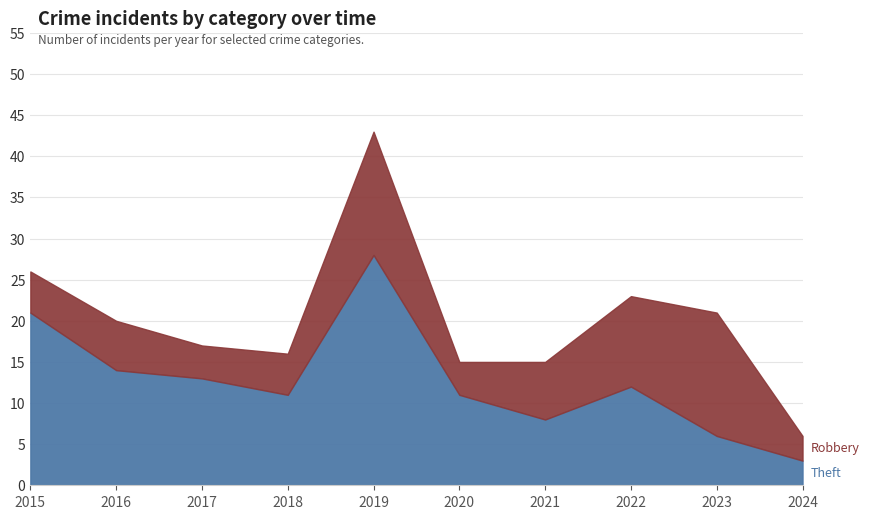

Which series ends up on top after the final intersection of Theft and Robbery?

Robbery